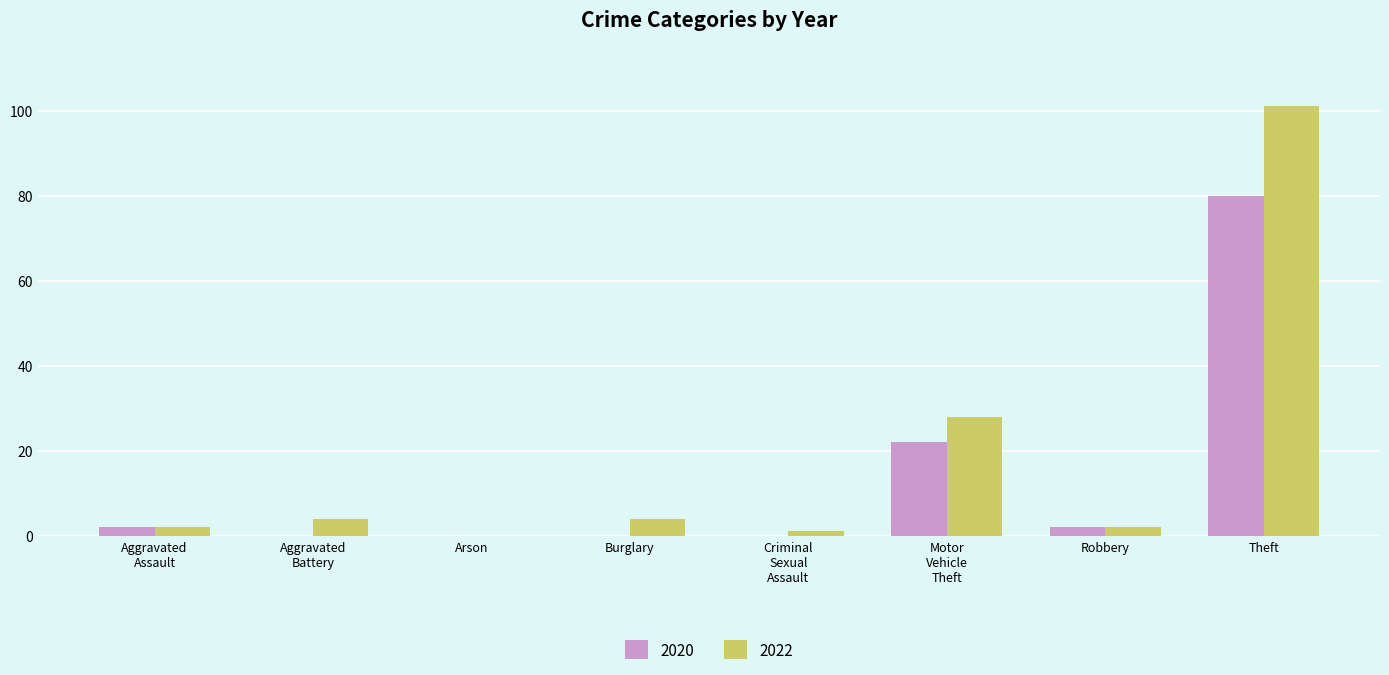

Which series has the largest total across all categories?

2022